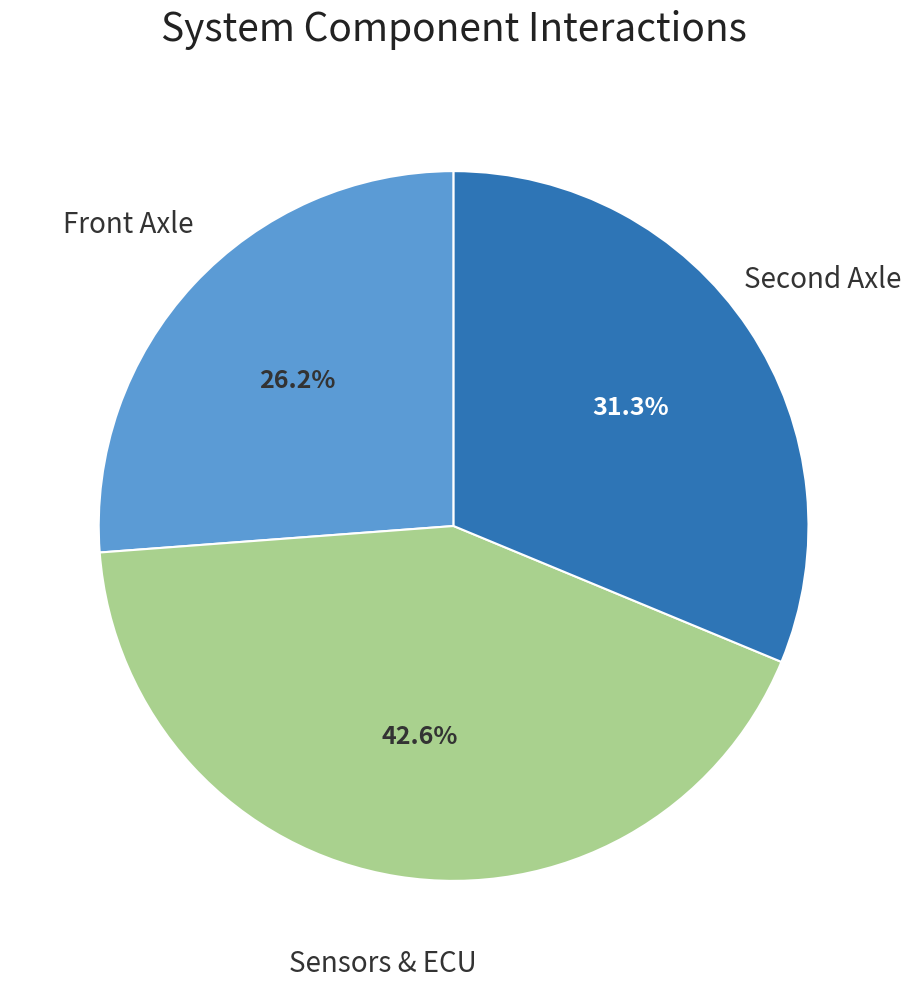

How many segments does this pie chart have?

3